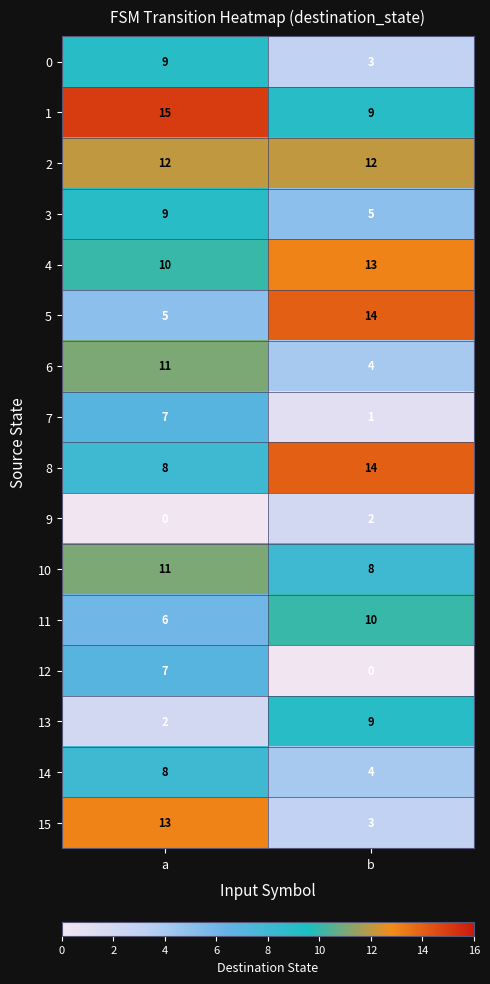

True or false: 2 has a value of 12 at a.

True